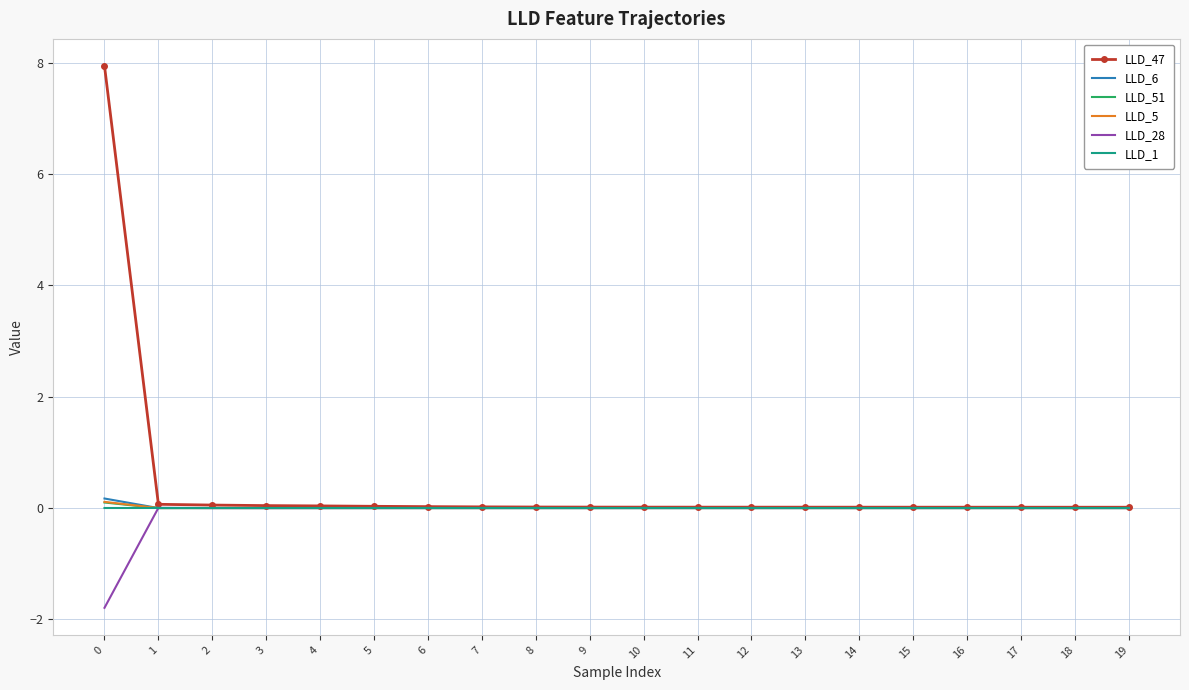

Which series has the widest spread of values?

LLD_47